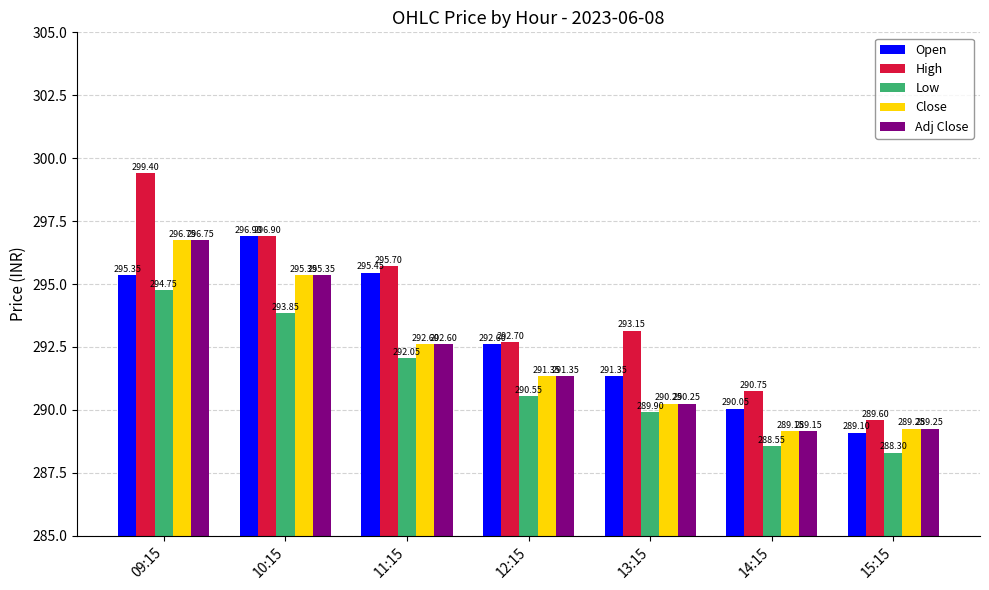

What is the difference between the maximum and second lowest values in the Low series?

6.2